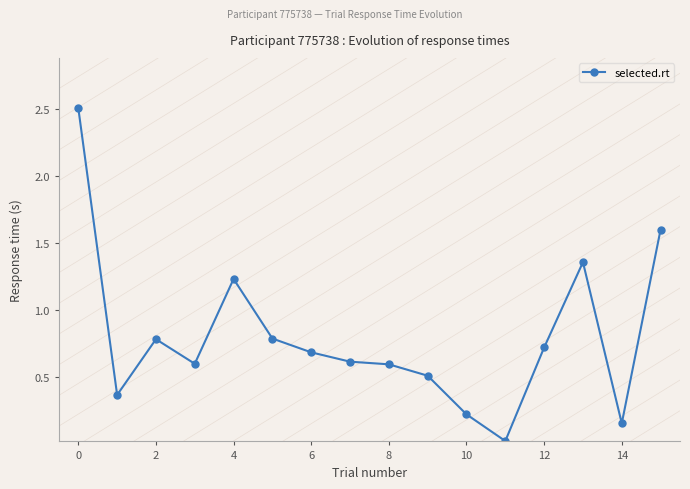

What is the value of the 13th point from the left?

0.7